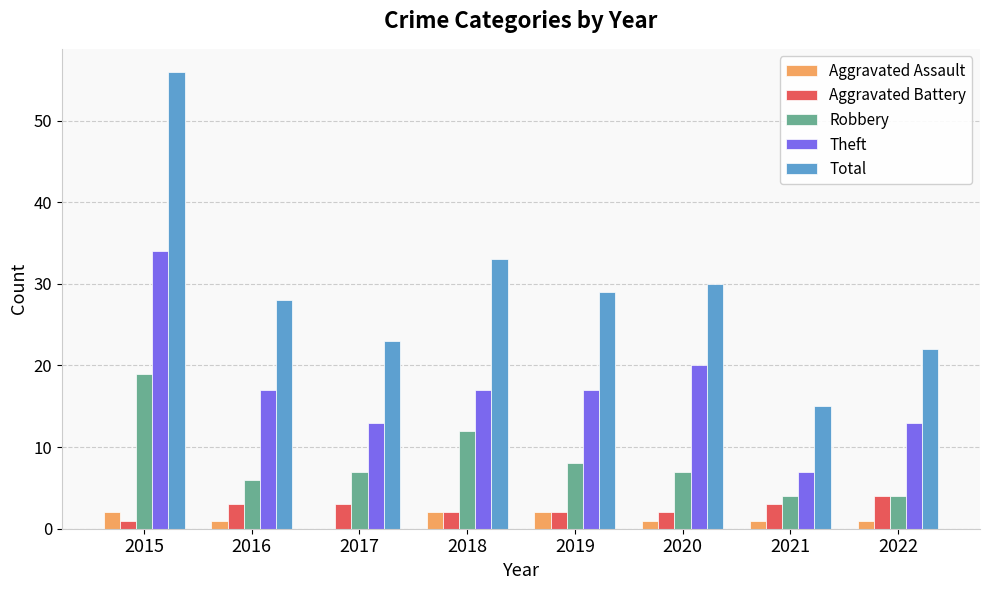

The value of Aggravated Battery at 2021 is 3. True or false?

True